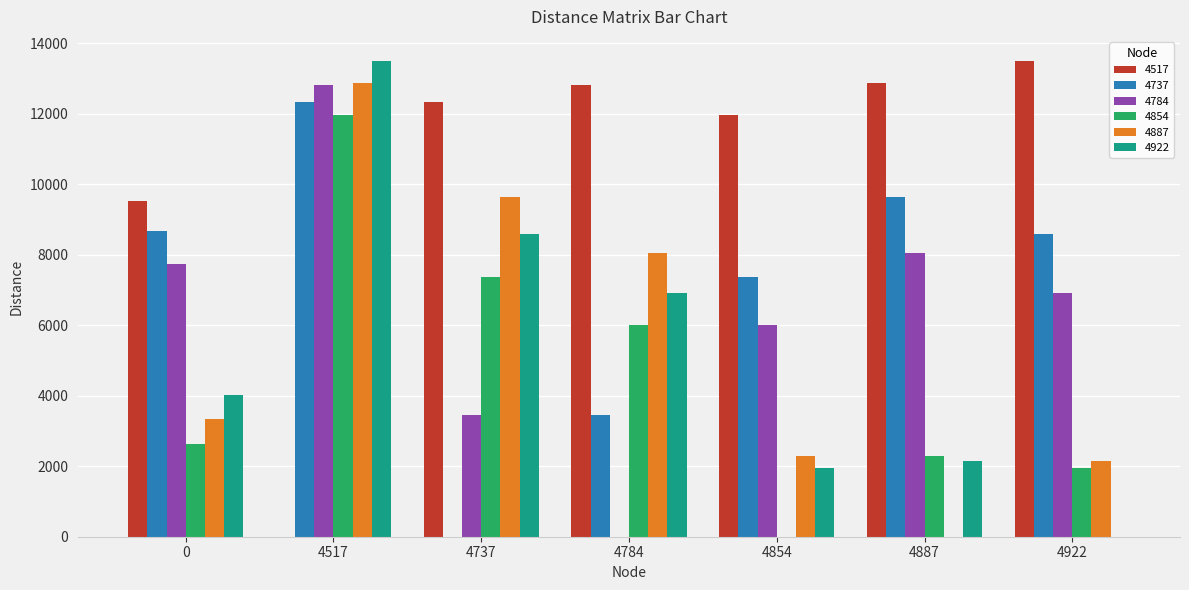

Is the value of 4784 at 0 greater than the value of 4854 at 4737?

Yes